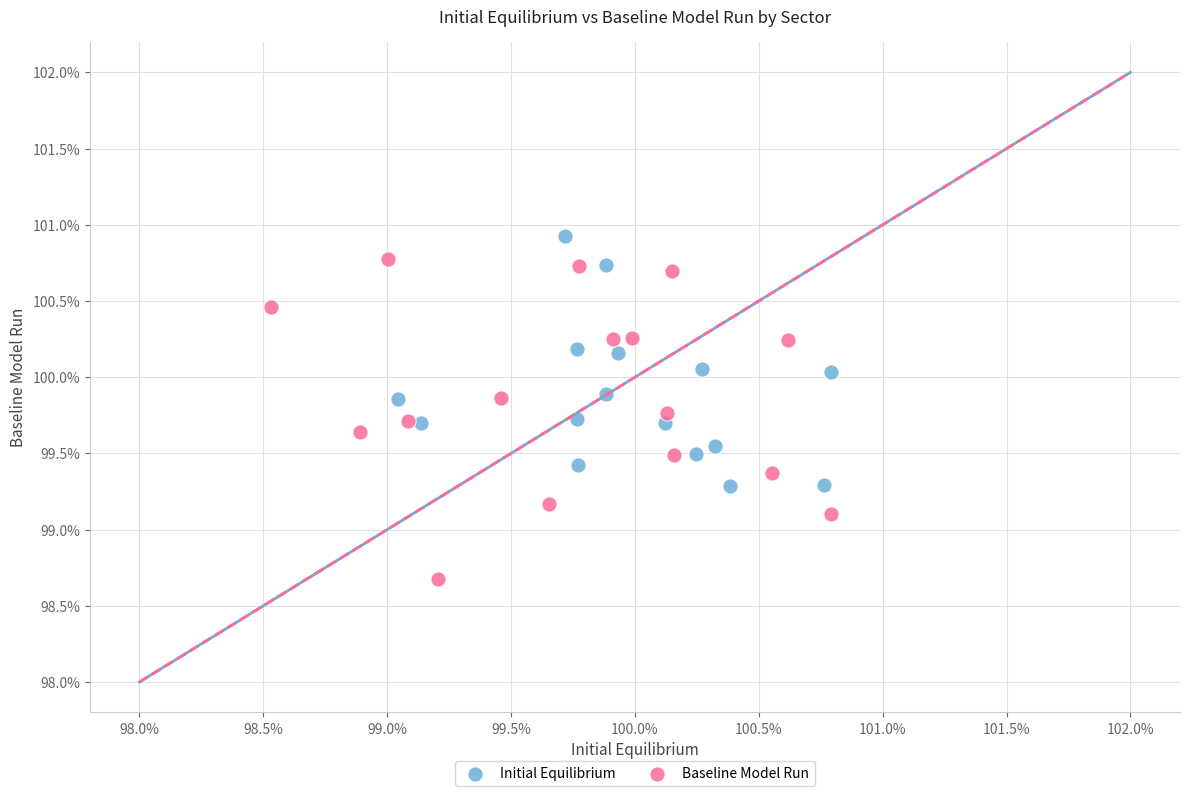

Which series contains the lowest Y value?

Baseline Model Run